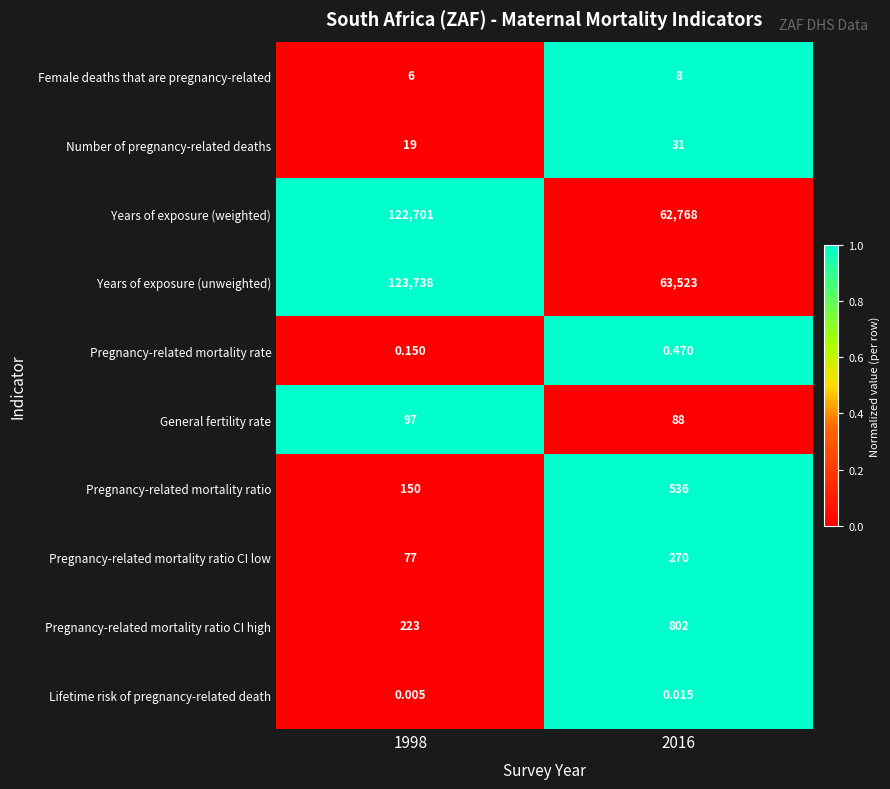

At 1998, list the series in order from smallest to largest.

Lifetime risk of pregnancy-related death, Pregnancy-related mortality rate, Female deaths that are pregnancy-related, Number of pregnancy-related deaths, Pregnancy-related mortality ratio CI low, General fertility rate, Pregnancy-related mortality ratio, Pregnancy-related mortality ratio CI high, Years of exposure (weighted), Years of exposure (unweighted)